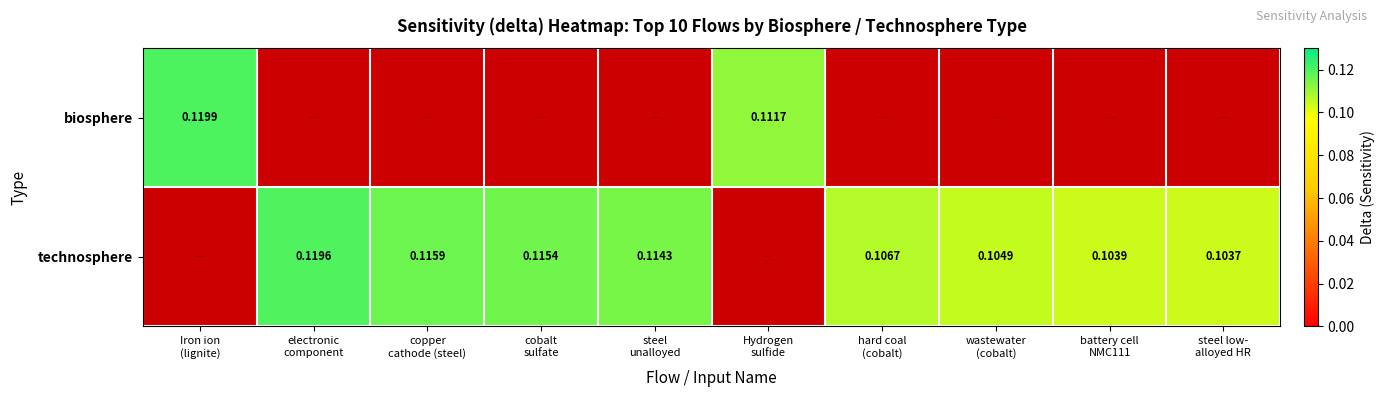

Which series has the largest range (max minus min)?

biosphere